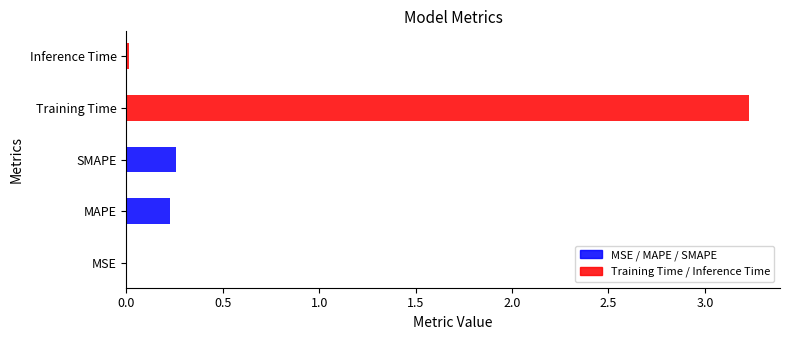

What is the label of the 1st bar from the right?

Inference Time